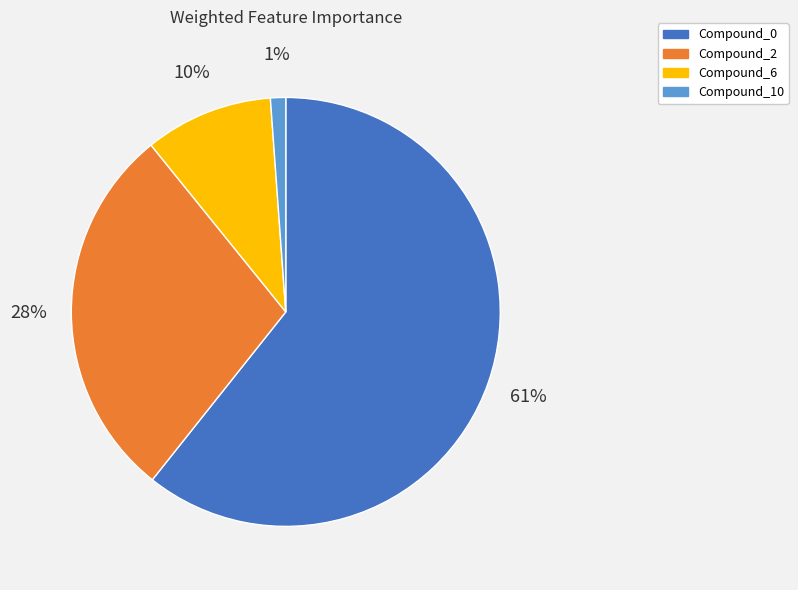

What is the smallest slice in the pie chart?

Compound_10